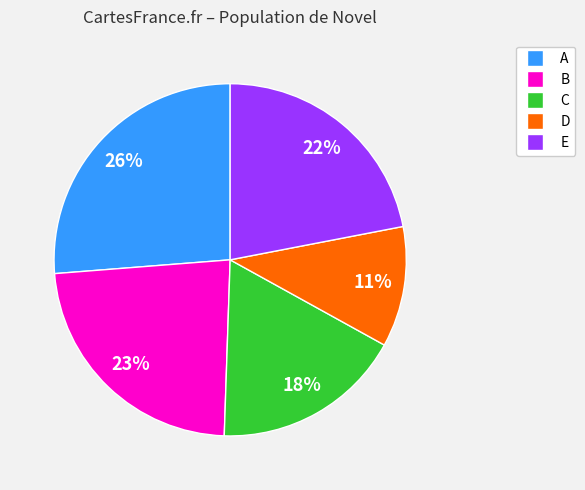

Is there a majority slice in this chart?

No